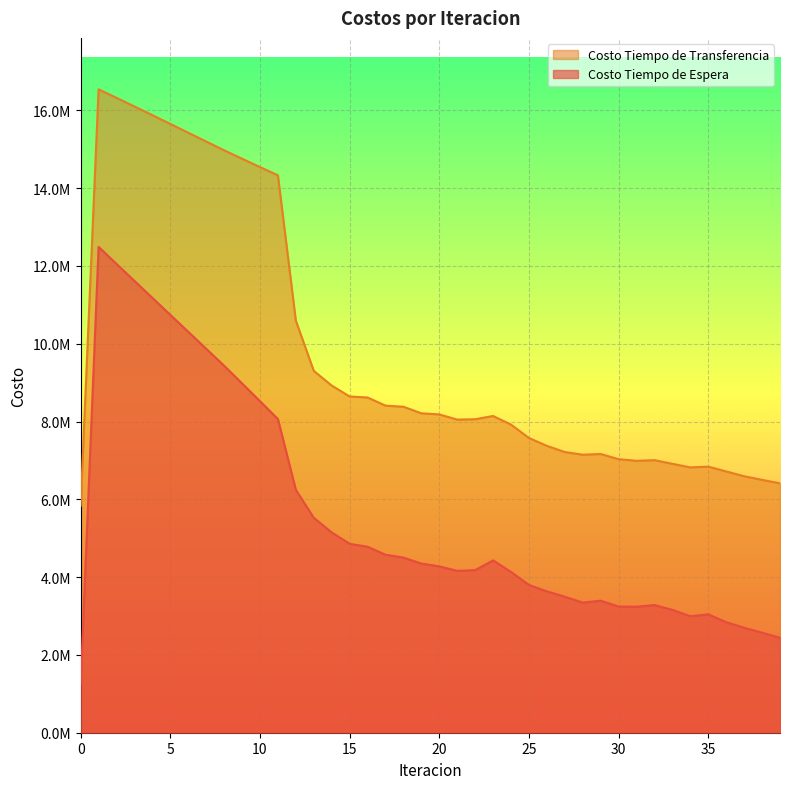

Which series has the widest spread of values?

Costo Tiempo de Espera